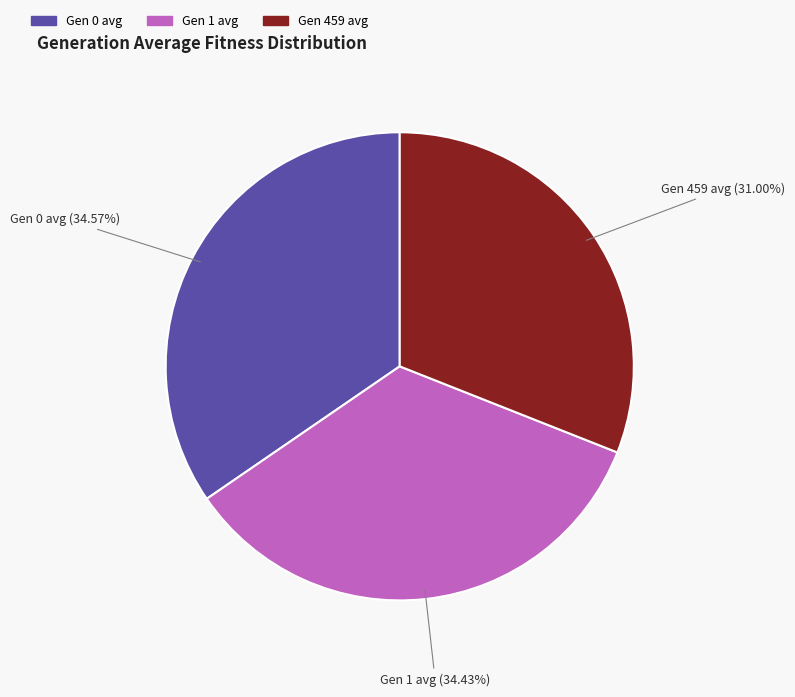

What is the ratio of the value at Gen 1 avg to the value at Gen 0 avg?

1.0